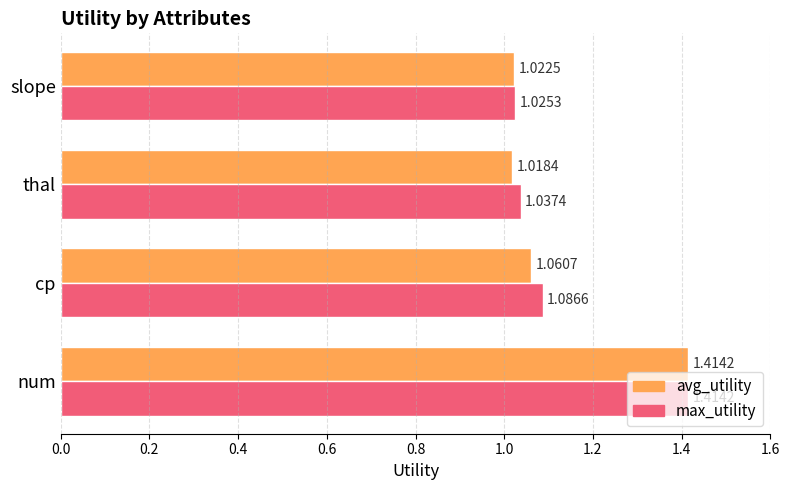

Which series has the largest total across all categories?

max_utility